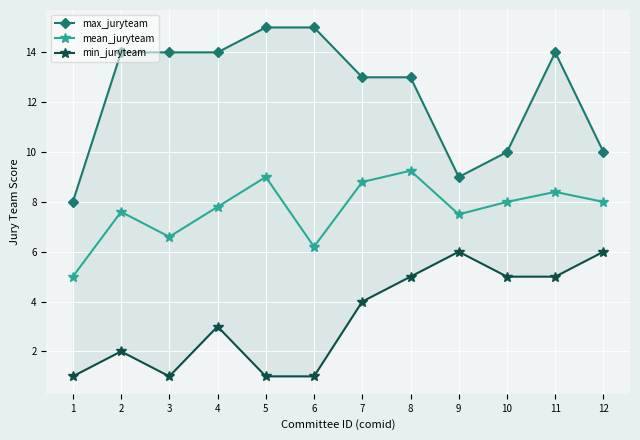

Which series changed the most between 9 and 10?

max_juryteam